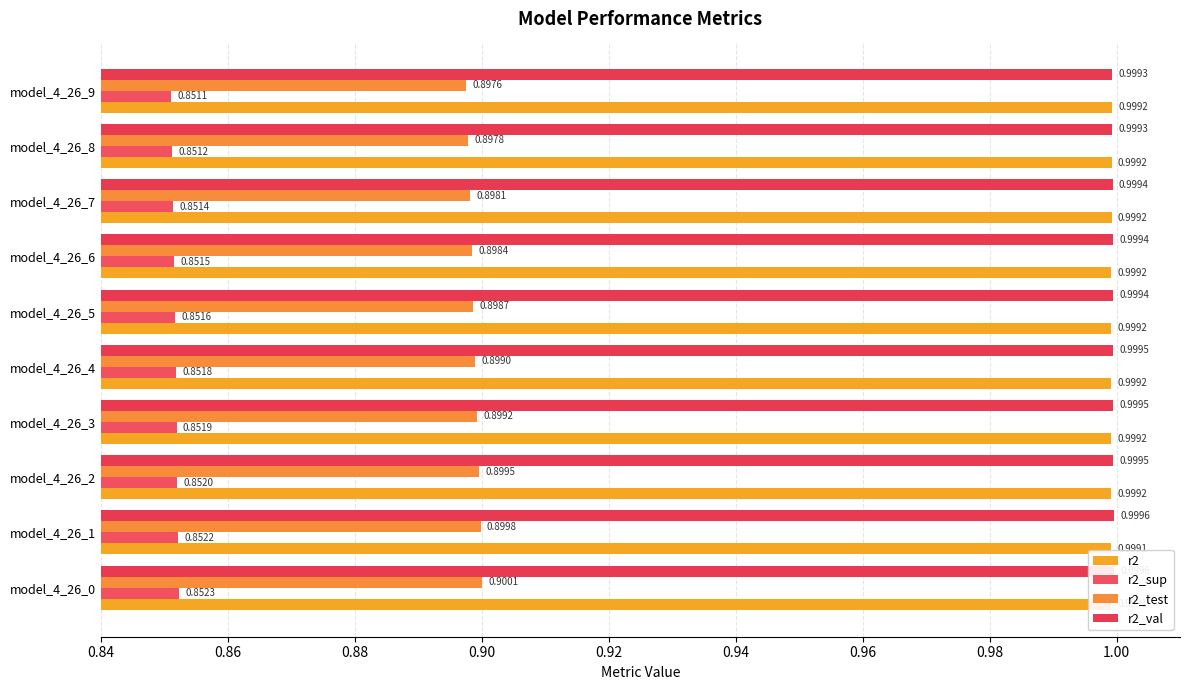

Count the r2 values in the range 0 to 1.

10